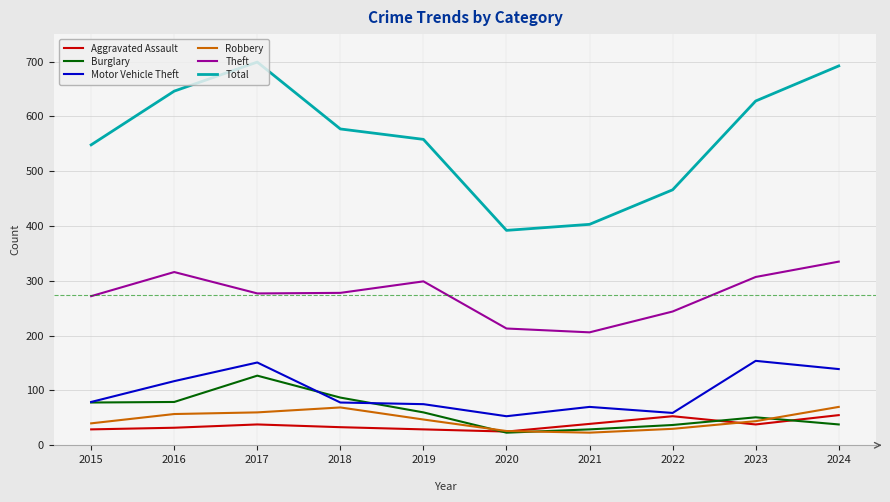

Between 2019 and 2023, which series saw the biggest shift?

Motor Vehicle Theft